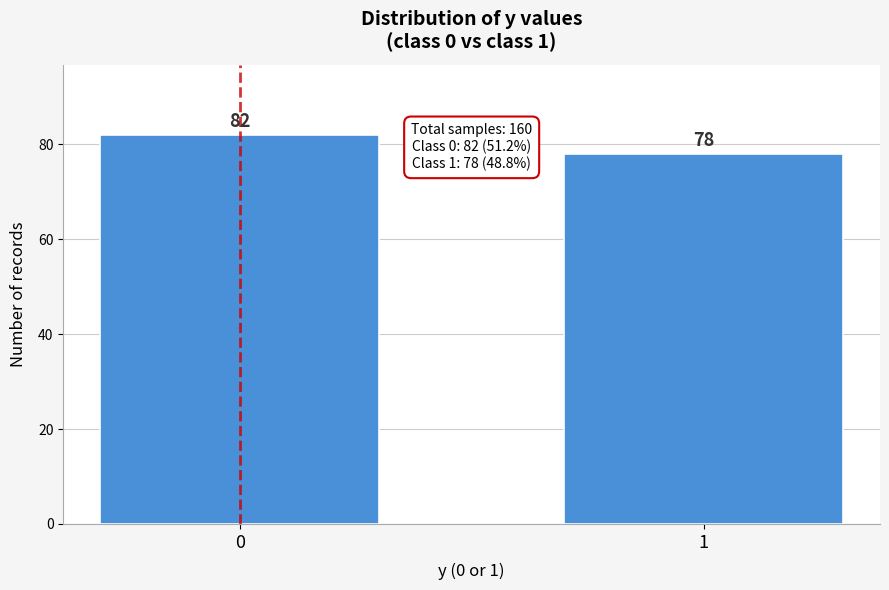

Reading left to right, extract all data points from this chart.

82	78